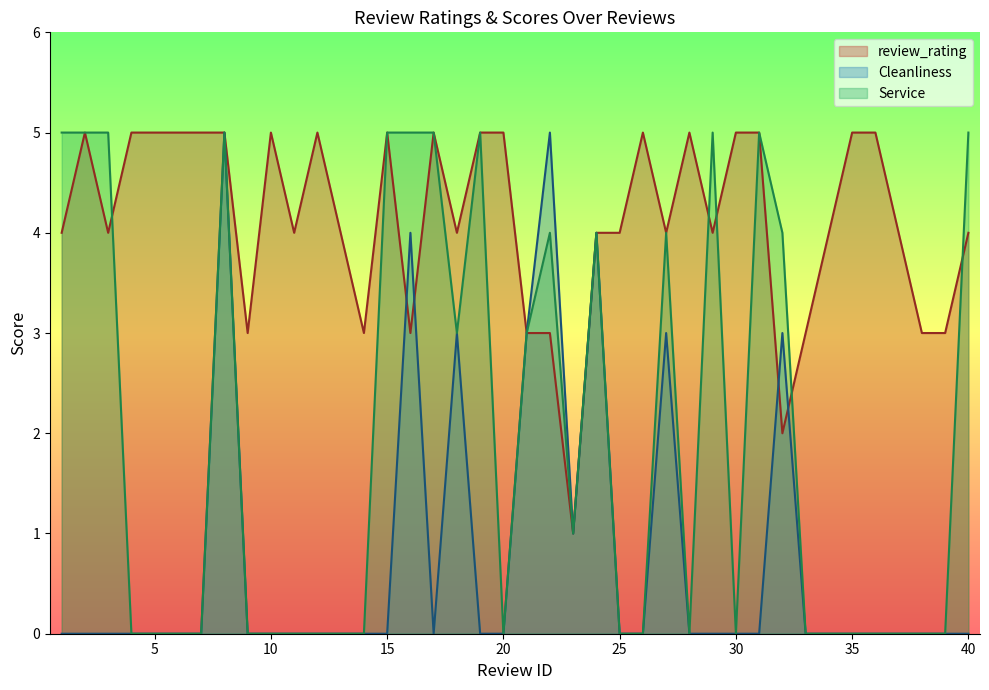

At which category is the sum across all series the highest?

8